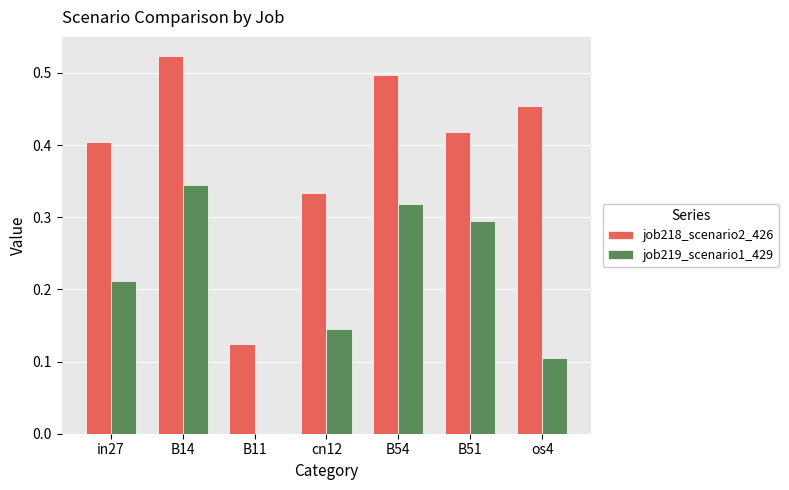

Which category has the highest value across all series?

B14